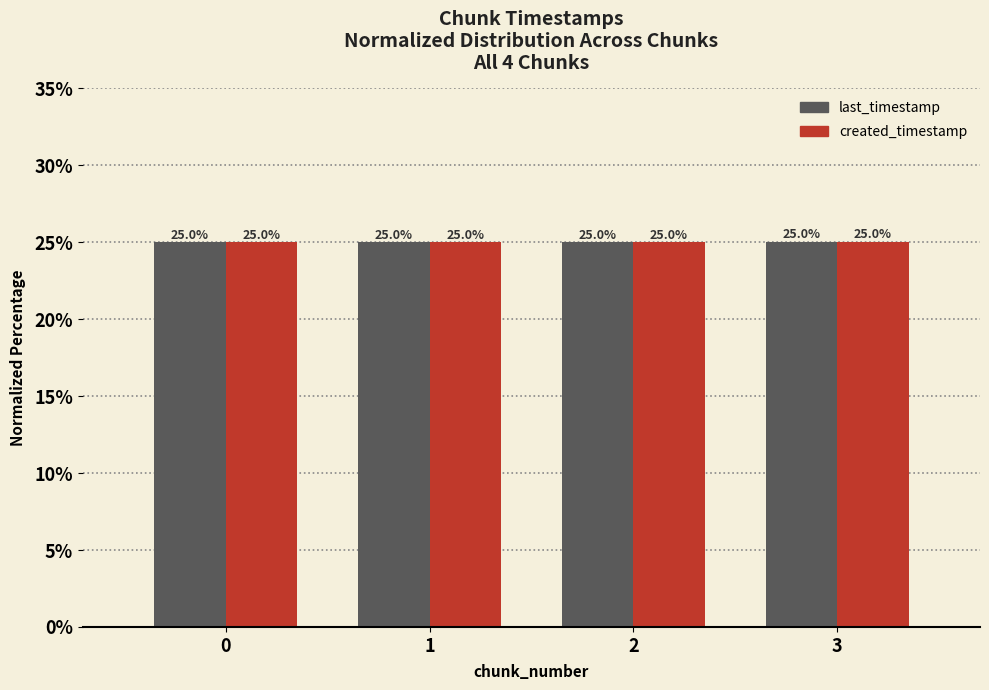

True or false: created_timestamp has a value of 25.0 at 2.

True